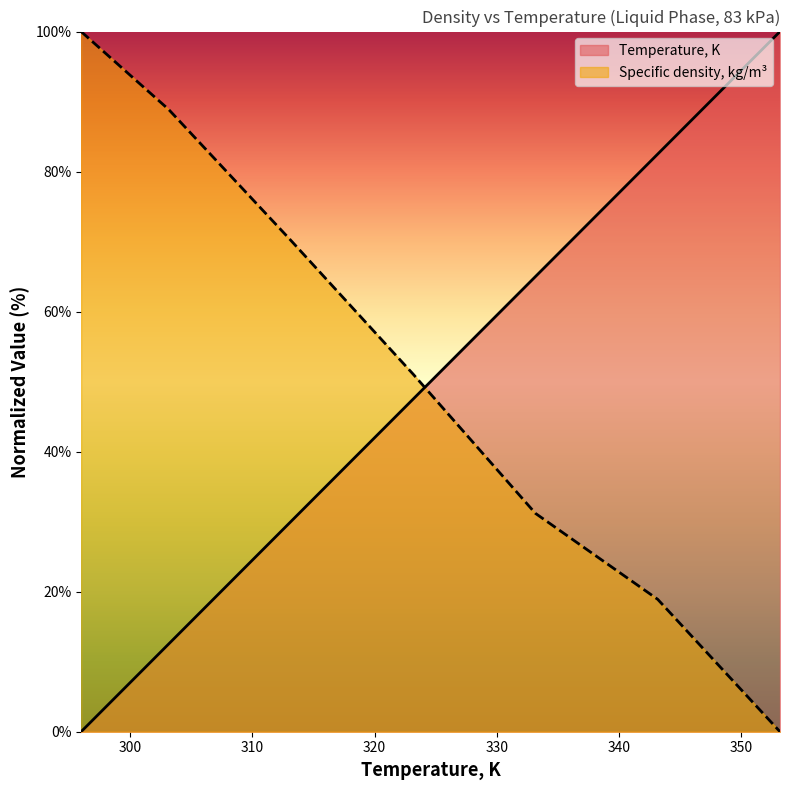

Which series changed the most between 296 and 343.15?

Temperature, K